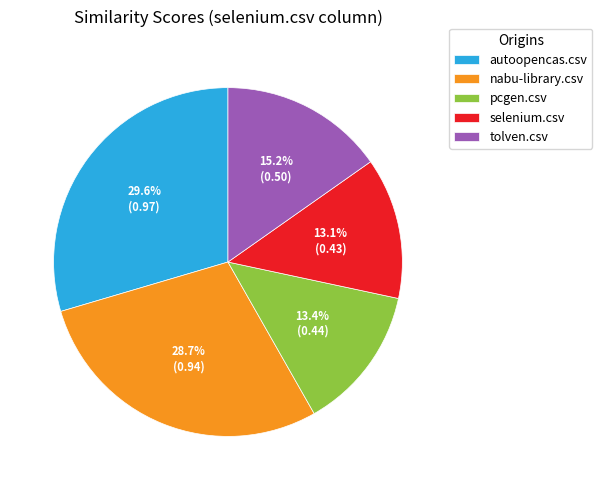

Is there a majority slice in this chart?

No